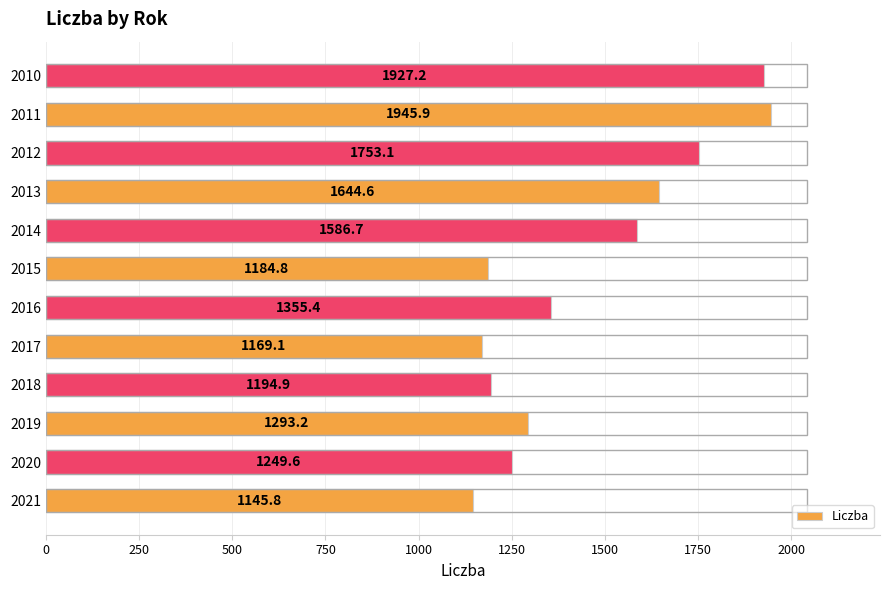

Is it true that the value at 2015 is 1184.8?

True